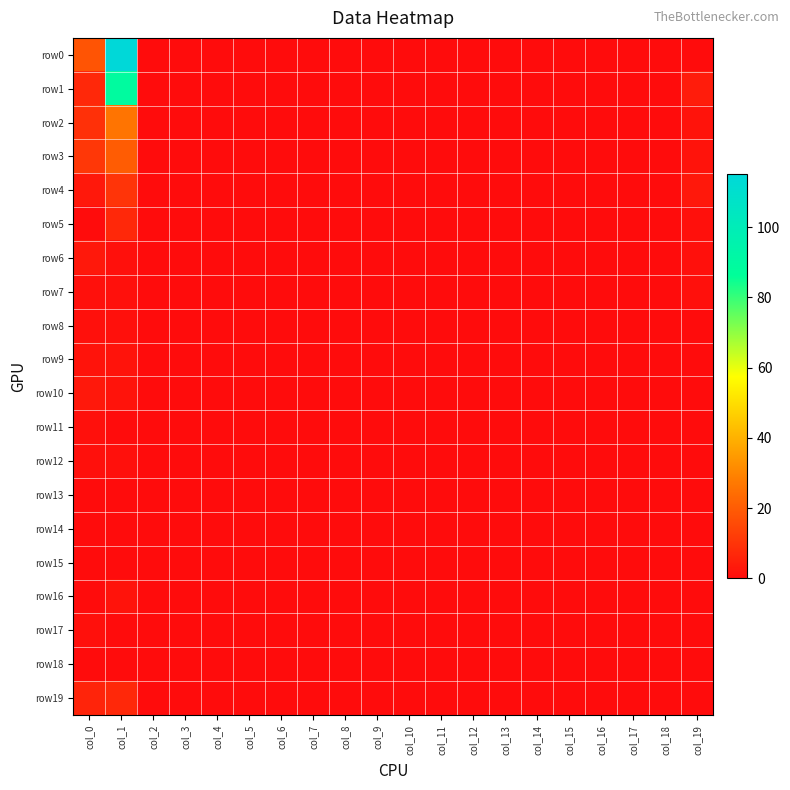

Reading left to right, transcribe all the data shown in this chart.

row0: col_0=18	col_1=115	col_2=0	col_3=0	col_4=0	col_5=0	col_6=0	col_7=0	col_8=0	col_9=0	col_10=0	col_11=0	col_12=0	col_13=0	col_14=0	col_15=0	col_16=0	col_17=0	col_18=0	col_19=0
row1: col_0=7	col_1=89	col_2=0	col_3=0	col_4=0	col_5=0	col_6=0	col_7=0	col_8=0	col_9=0	col_10=0	col_11=0	col_12=0	col_13=0	col_14=0	col_15=0	col_16=0	col_17=0	col_18=0	col_19=4
row2: col_0=9	col_1=26	col_2=0	col_3=0	col_4=0	col_5=0	col_6=0	col_7=0	col_8=0	col_9=0	col_10=0	col_11=0	col_12=0	col_13=0	col_14=0	col_15=0	col_16=0	col_17=0	col_18=0	col_19=2
row3: col_0=11	col_1=20	col_2=0	col_3=0	col_4=0	col_5=0	col_6=0	col_7=0	col_8=0	col_9=0	col_10=0	col_11=0	col_12=0	col_13=0	col_14=0	col_15=0	col_16=0	col_17=0	col_18=0	col_19=2
row4: col_0=3	col_1=10	col_2=0	col_3=0	col_4=0	col_5=0	col_6=0	col_7=0	col_8=0	col_9=0	col_10=0	col_11=0	col_12=0	col_13=0	col_14=0	col_15=0	col_16=0	col_17=0	col_18=0	col_19=3
row5: col_0=0	col_1=7	col_2=0	col_3=0	col_4=0	col_5=0	col_6=0	col_7=0	col_8=0	col_9=0	col_10=0	col_11=0	col_12=0	col_13=0	col_14=0	col_15=0	col_16=0	col_17=0	col_18=0	col_19=1
row6: col_0=3	col_1=1	col_2=0	col_3=0	col_4=0	col_5=0	col_6=0	col_7=0	col_8=0	col_9=0	col_10=0	col_11=0	col_12=0	col_13=0	col_14=0	col_15=0	col_16=0	col_17=0	col_18=0	col_19=1
row7: col_0=1	col_1=1	col_2=0	col_3=0	col_4=0	col_5=0	col_6=0	col_7=0	col_8=0	col_9=0	col_10=0	col_11=0	col_12=0	col_13=0	col_14=0	col_15=0	col_16=0	col_17=0	col_18=0	col_19=1
row8: col_0=1	col_1=1	col_2=0	col_3=0	col_4=0	col_5=0	col_6=0	col_7=0	col_8=0	col_9=0	col_10=0	col_11=0	col_12=0	col_13=0	col_14=0	col_15=0	col_16=0	col_17=0	col_18=0	col_19=0
row9: col_0=2	col_1=2	col_2=0	col_3=0	col_4=0	col_5=0	col_6=0	col_7=0	col_8=0	col_9=0	col_10=0	col_11=0	col_12=0	col_13=0	col_14=0	col_15=0	col_16=0	col_17=0	col_18=0	col_19=0
row10: col_0=3	col_1=2	col_2=0	col_3=0	col_4=0	col_5=0	col_6=0	col_7=0	col_8=0	col_9=0	col_10=0	col_11=0	col_12=0	col_13=0	col_14=0	col_15=0	col_16=0	col_17=0	col_18=0	col_19=0
row11: col_0=1	col_1=0	col_2=0	col_3=0	col_4=0	col_5=0	col_6=0	col_7=0	col_8=0	col_9=0	col_10=0	col_11=0	col_12=0	col_13=0	col_14=0	col_15=0	col_16=0	col_17=0	col_18=0	col_19=0
row12: col_0=1	col_1=1	col_2=0	col_3=0	col_4=0	col_5=0	col_6=0	col_7=0	col_8=0	col_9=0	col_10=0	col_11=0	col_12=0	col_13=0	col_14=0	col_15=0	col_16=0	col_17=0	col_18=0	col_19=0
row13: col_0=0	col_1=0	col_2=0	col_3=0	col_4=0	col_5=0	col_6=0	col_7=0	col_8=0	col_9=0	col_10=0	col_11=0	col_12=0	col_13=0	col_14=0	col_15=0	col_16=0	col_17=0	col_18=0	col_19=0
row14: col_0=0	col_1=0	col_2=0	col_3=0	col_4=0	col_5=0	col_6=0	col_7=0	col_8=0	col_9=0	col_10=0	col_11=0	col_12=0	col_13=0	col_14=0	col_15=0	col_16=0	col_17=0	col_18=0	col_19=0
row15: col_0=0	col_1=0	col_2=0	col_3=0	col_4=0	col_5=0	col_6=0	col_7=0	col_8=0	col_9=0	col_10=0	col_11=0	col_12=0	col_13=0	col_14=0	col_15=0	col_16=0	col_17=0	col_18=0	col_19=0
row16: col_0=0	col_1=2	col_2=0	col_3=0	col_4=0	col_5=0	col_6=0	col_7=0	col_8=0	col_9=0	col_10=0	col_11=0	col_12=0	col_13=0	col_14=0	col_15=0	col_16=0	col_17=0	col_18=0	col_19=0
row17: col_0=1	col_1=0	col_2=0	col_3=0	col_4=0	col_5=0	col_6=0	col_7=0	col_8=0	col_9=0	col_10=0	col_11=0	col_12=0	col_13=0	col_14=0	col_15=0	col_16=0	col_17=0	col_18=0	col_19=0
row18: col_0=0	col_1=0	col_2=0	col_3=0	col_4=0	col_5=0	col_6=0	col_7=0	col_8=0	col_9=0	col_10=0	col_11=0	col_12=0	col_13=0	col_14=0	col_15=0	col_16=0	col_17=0	col_18=0	col_19=0
row19: col_0=6	col_1=7	col_2=0	col_3=0	col_4=0	col_5=0	col_6=0	col_7=0	col_8=0	col_9=0	col_10=0	col_11=0	col_12=0	col_13=0	col_14=0	col_15=0	col_16=0	col_17=0	col_18=0	col_19=0